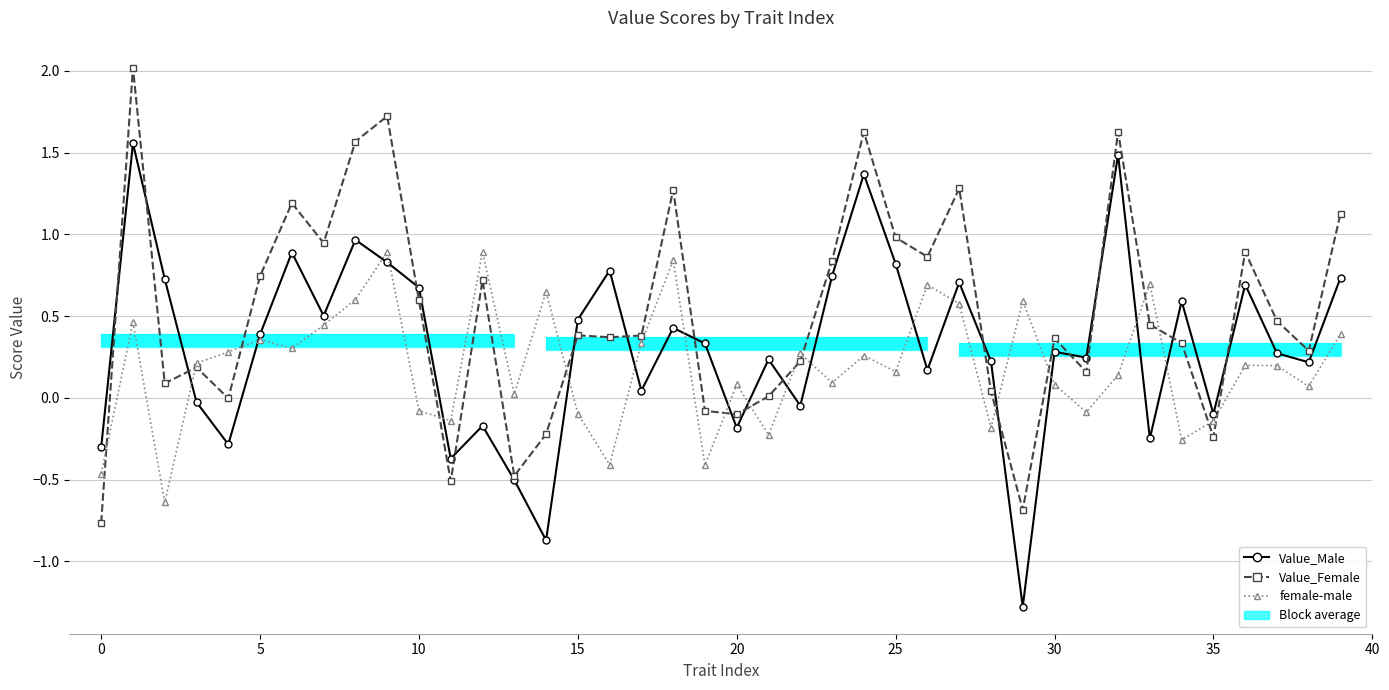

What is the minimum value shown in the chart?

-1.3